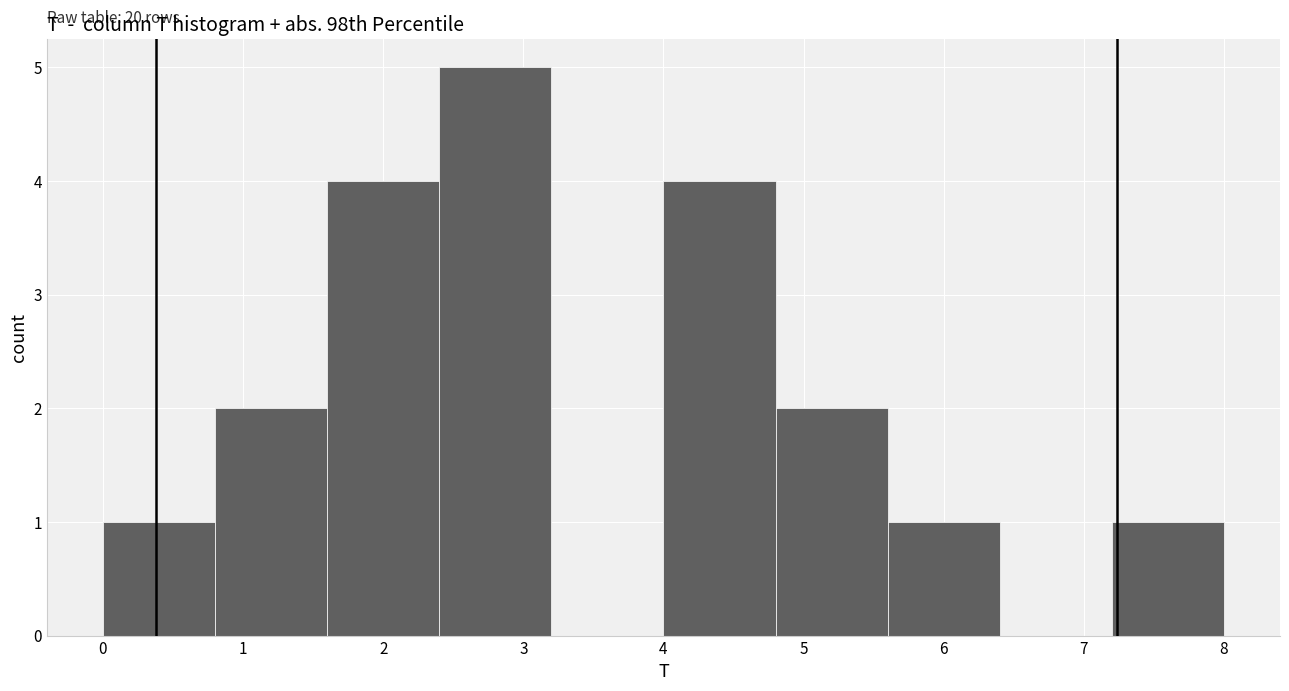

Over which range of the x-axis is the bar tallest?

2.4 to 3.2